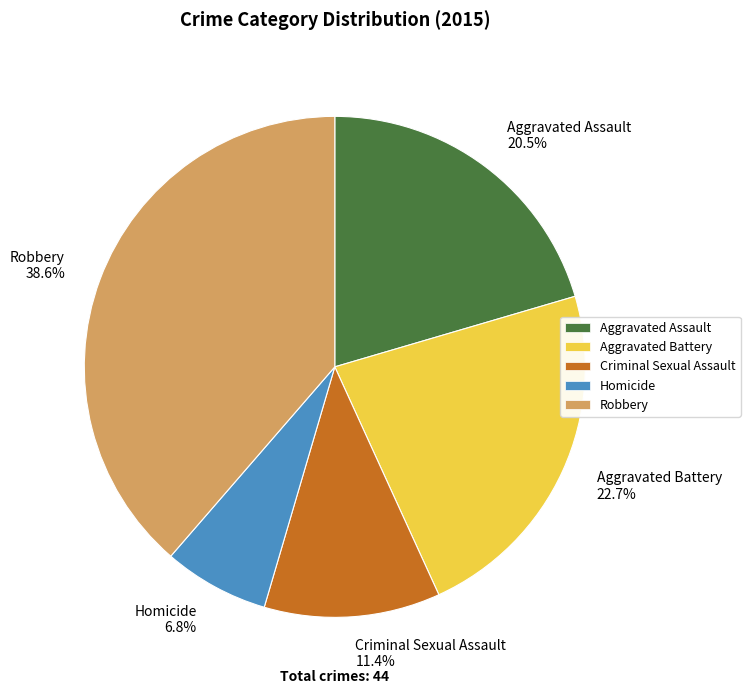

To the nearest percent, what portion does Homicide represent?

7%